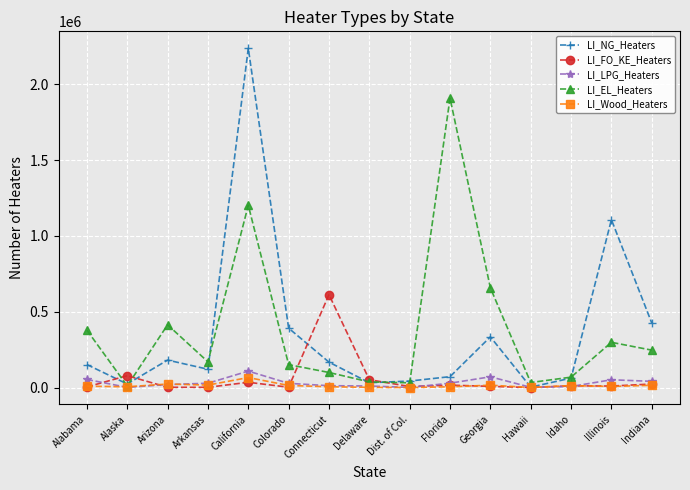

How many data points in LI_FO_KE_Heaters are less than 9787?

7